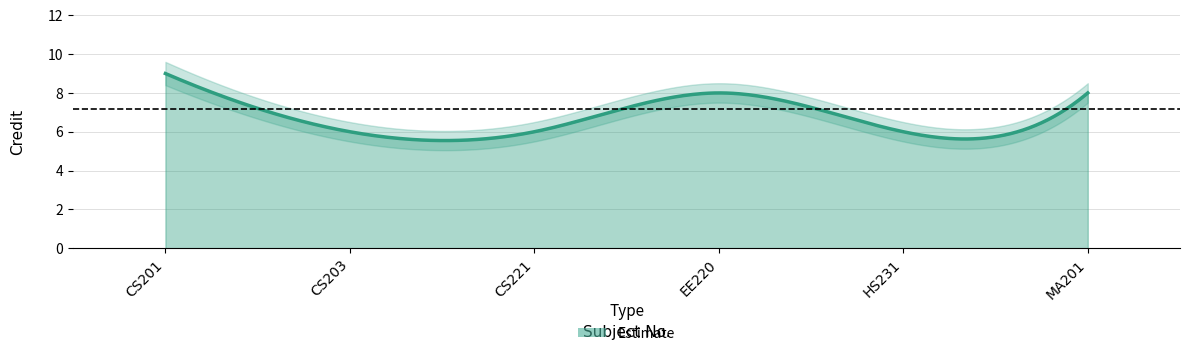

What is the difference between the highest and lowest values at CS201?

1.2